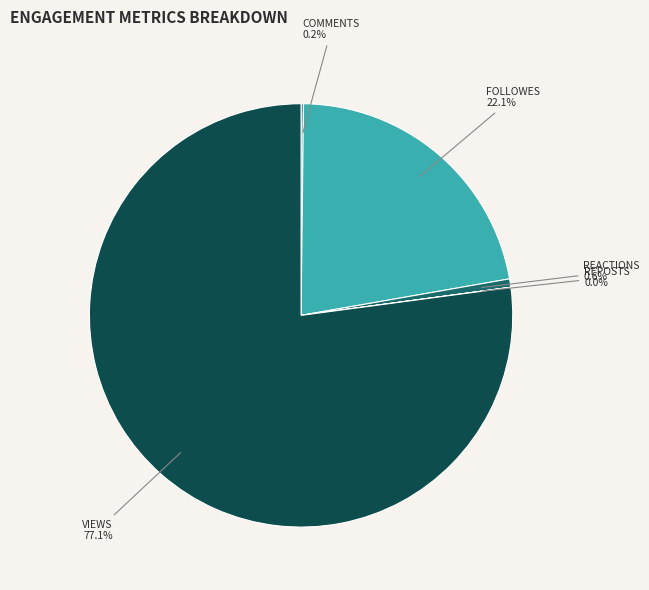

What is the majority slice?

VIEWS